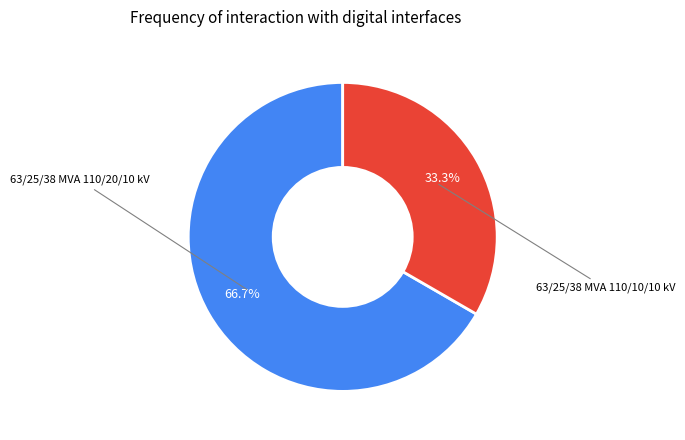

Is there a majority slice in this chart?

Yes